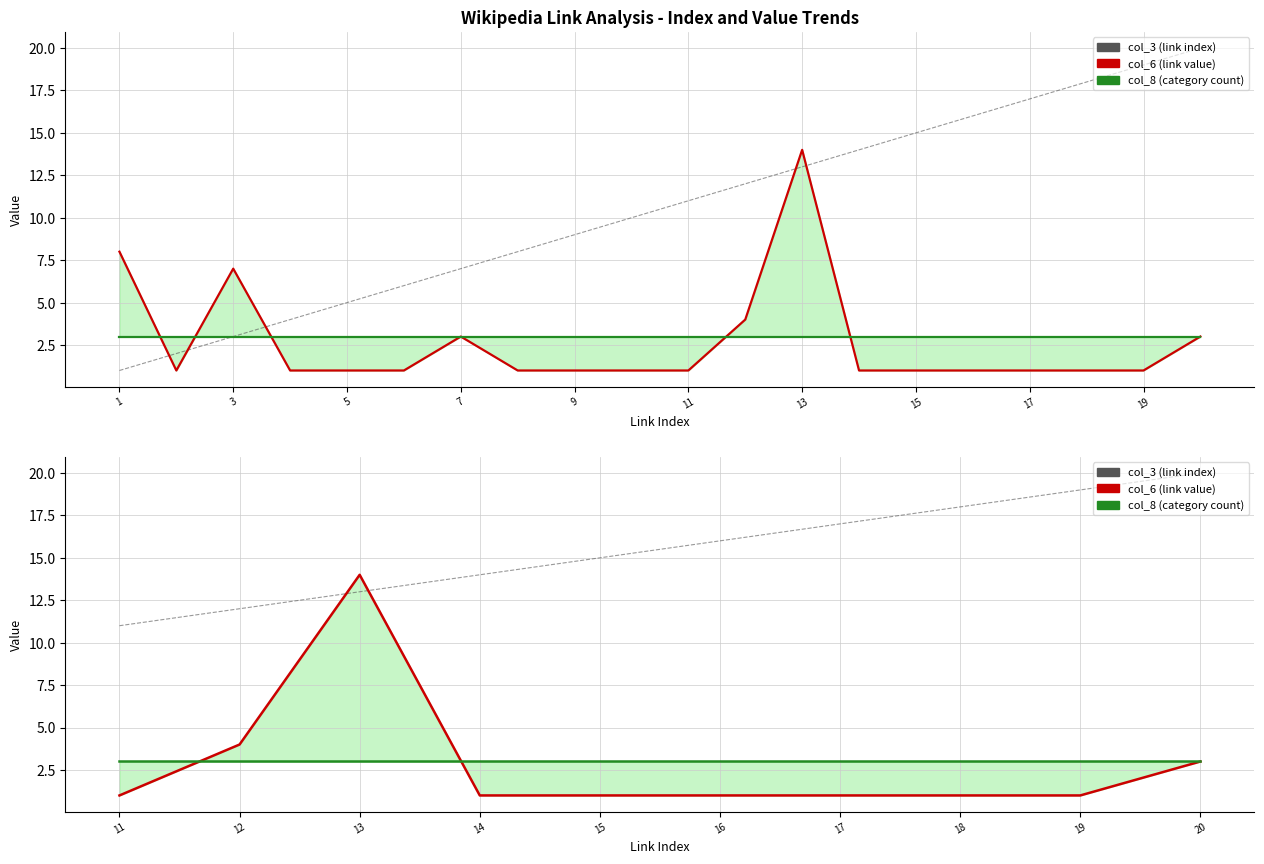

Rank the categories by col_8 value from lowest to highest.

11, 12, 13, 14, 15, 16, 17, 18, 19, 20